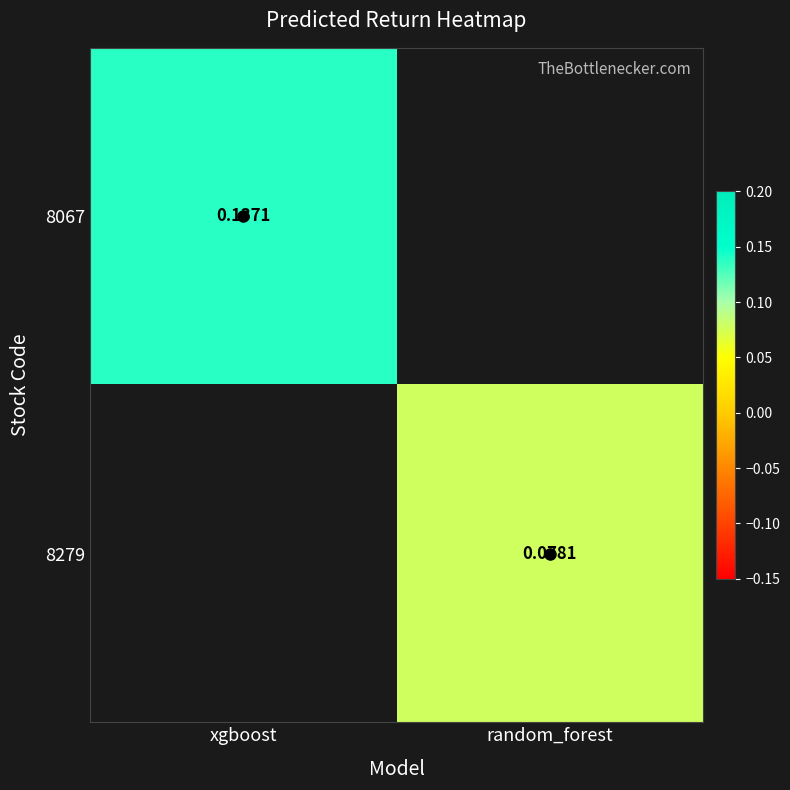

What is the smallest value displayed?

0.1